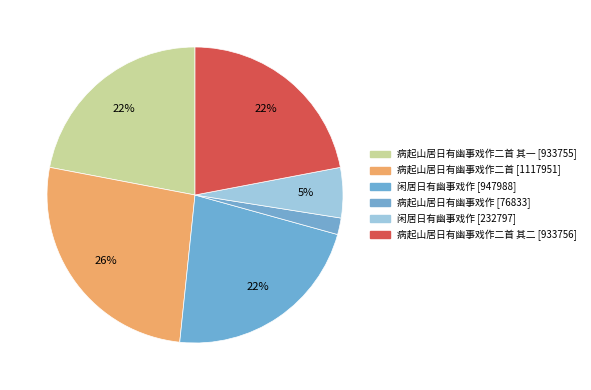

Count the number of slices in the pie.

6